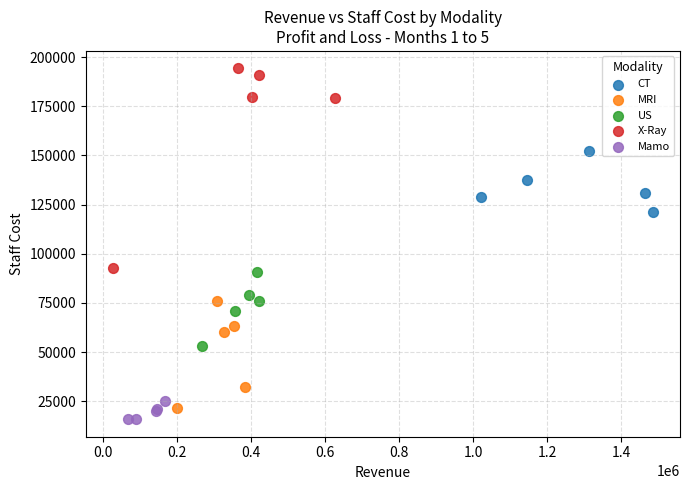

Which series contains the lowest Y value?

Mamo